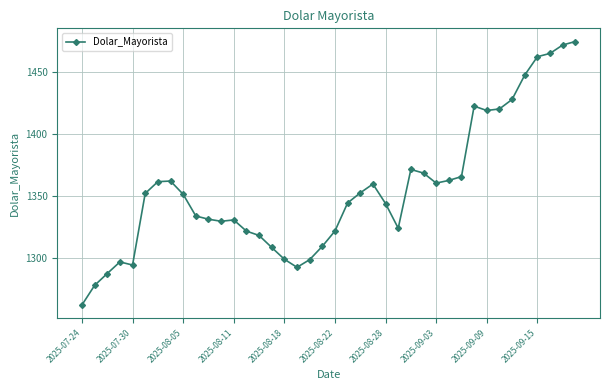

What is the smallest value displayed?

1262.0